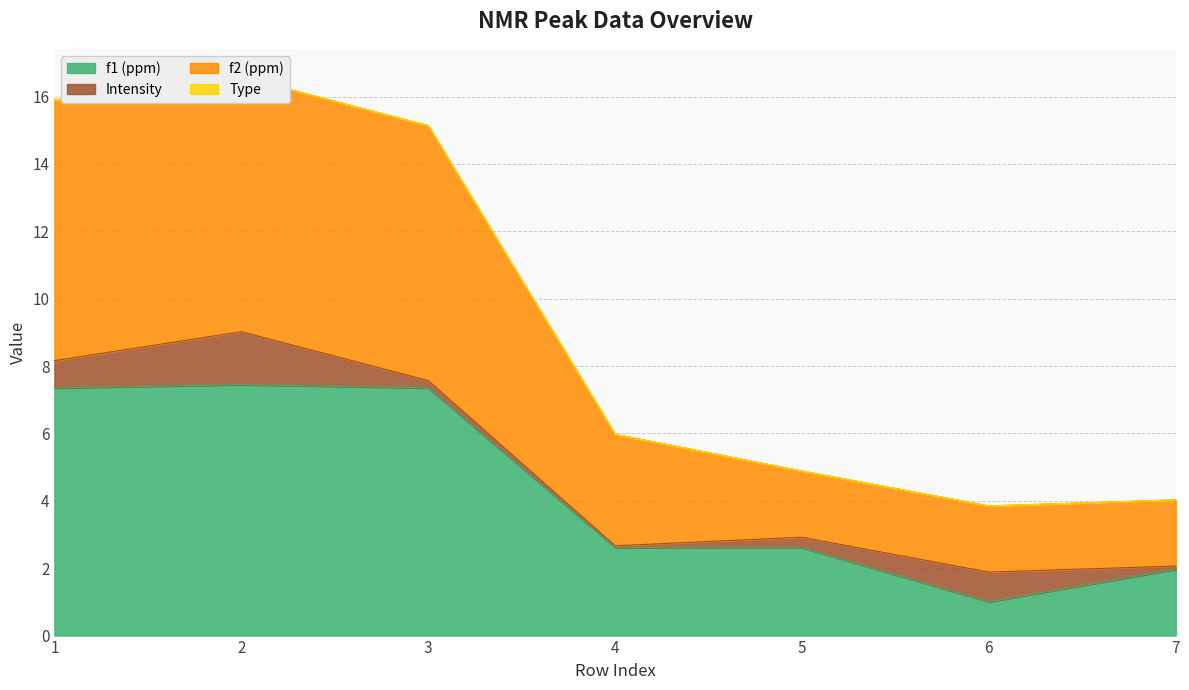

Is it true that f1 (ppm) equals 2.6 at 7?

False